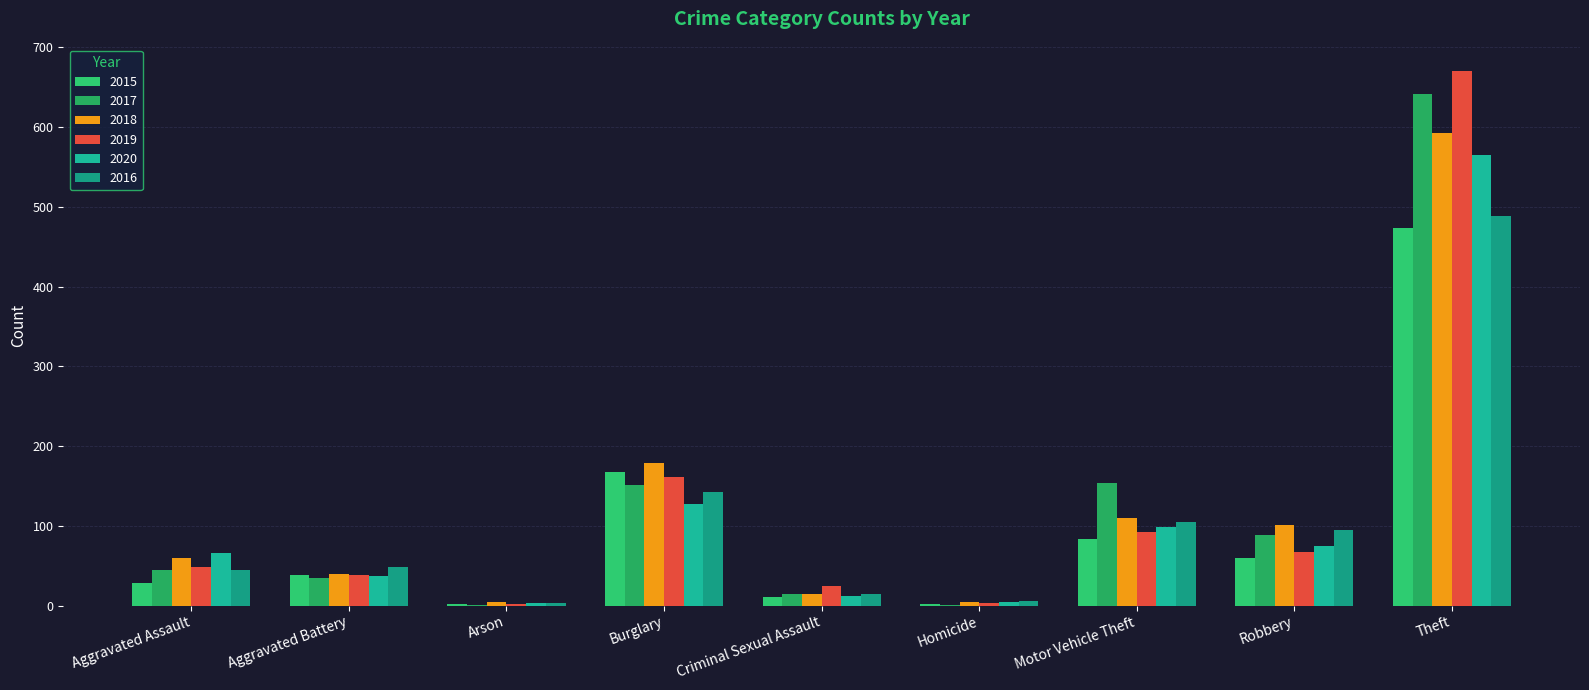

At which category is the sum across all series the highest?

Theft